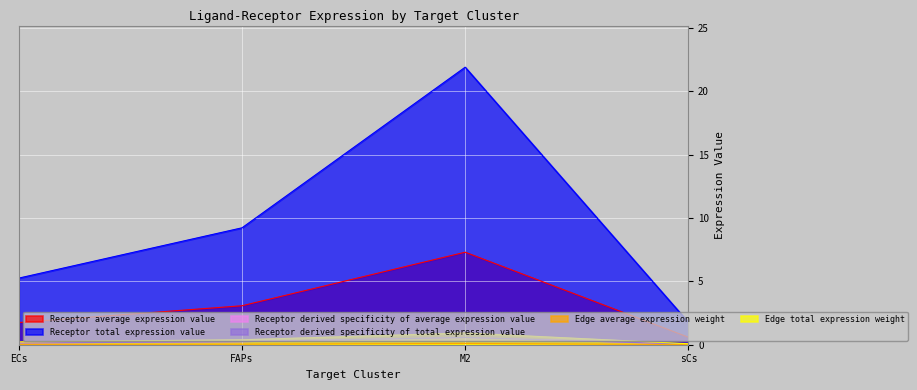

What is the value of the Edge average expression weight point at the 3rd from the left?

0.6